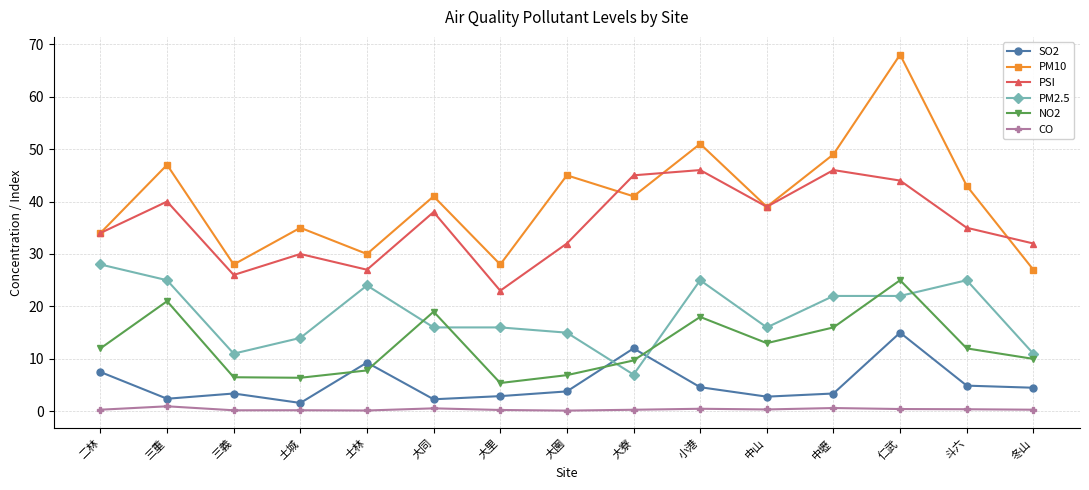

True or false: CO has more than 1 interior local peaks.

True